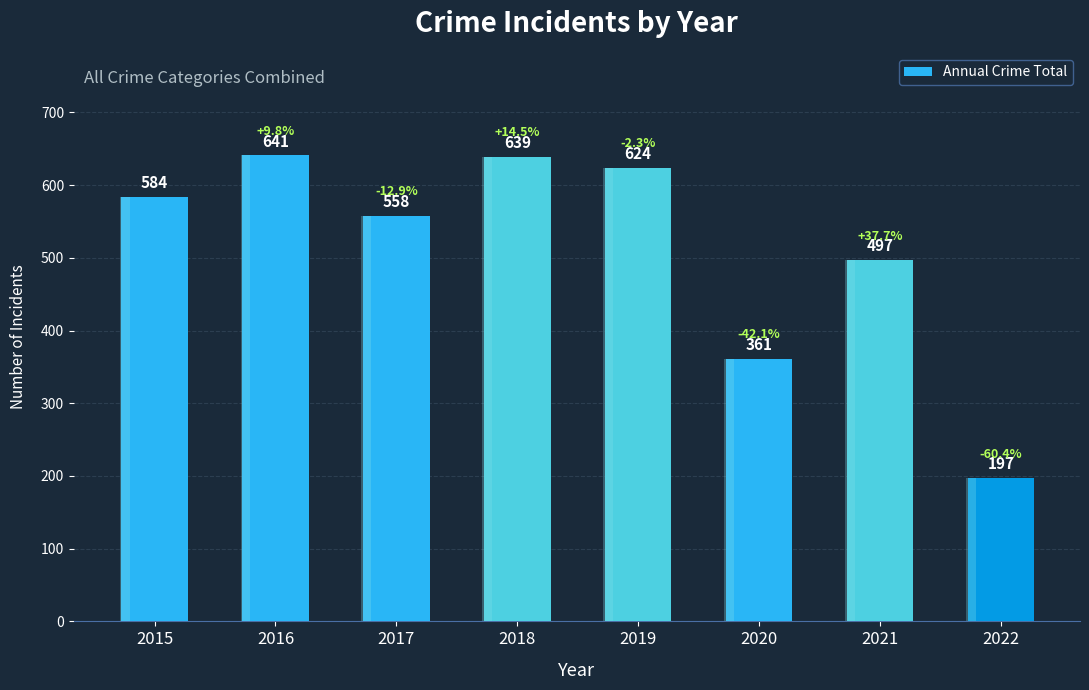

What is the value of the 6th bar from the left?

361